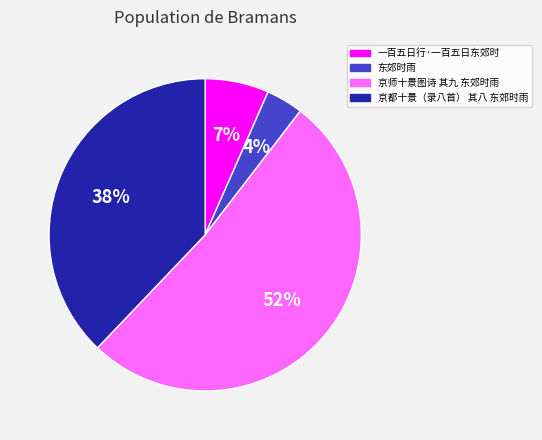

Between 一百五日行·一百五日东郊时 and 京都十景（录八首） 其八 东郊时雨, which is larger?

京都十景（录八首） 其八 东郊时雨